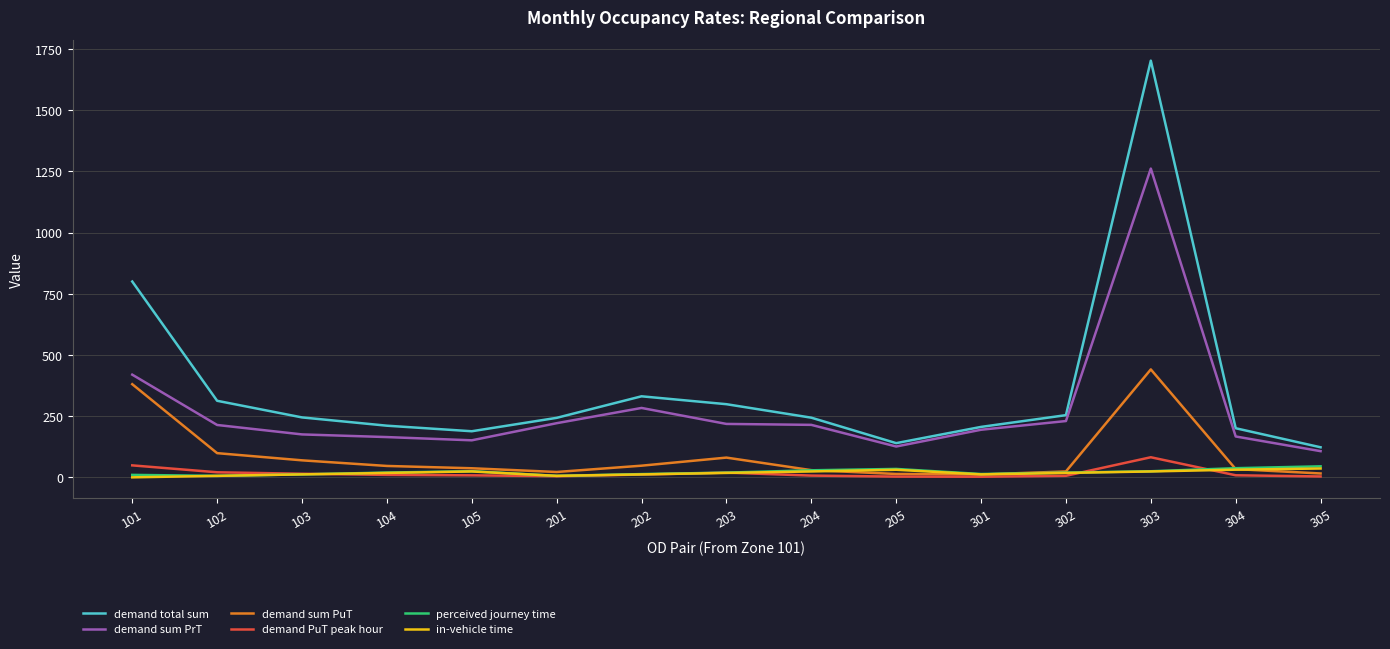

True or false: demand total sum has more than 2 points higher than both neighbors.

False